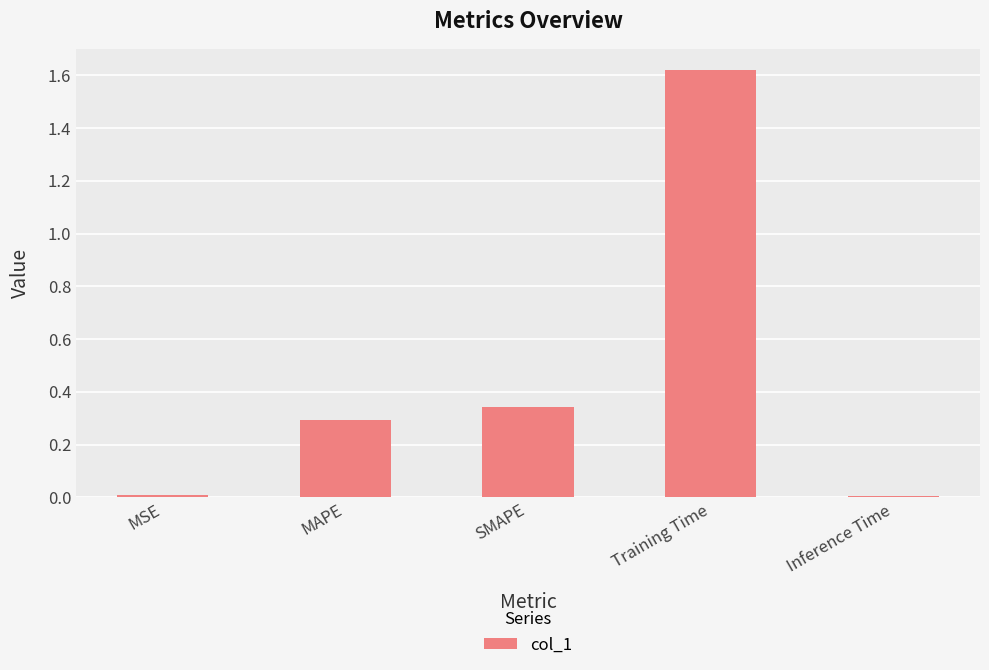

Between Inference Time and SMAPE, which is larger?

SMAPE